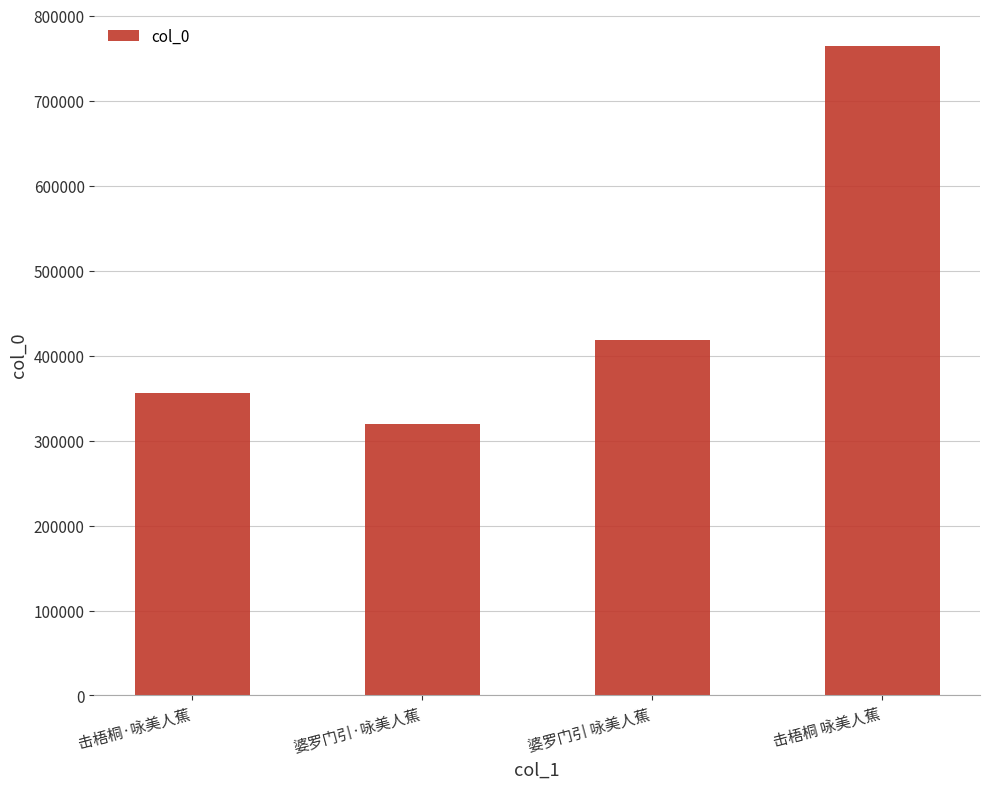

Does the chart contain stacked bars?

No